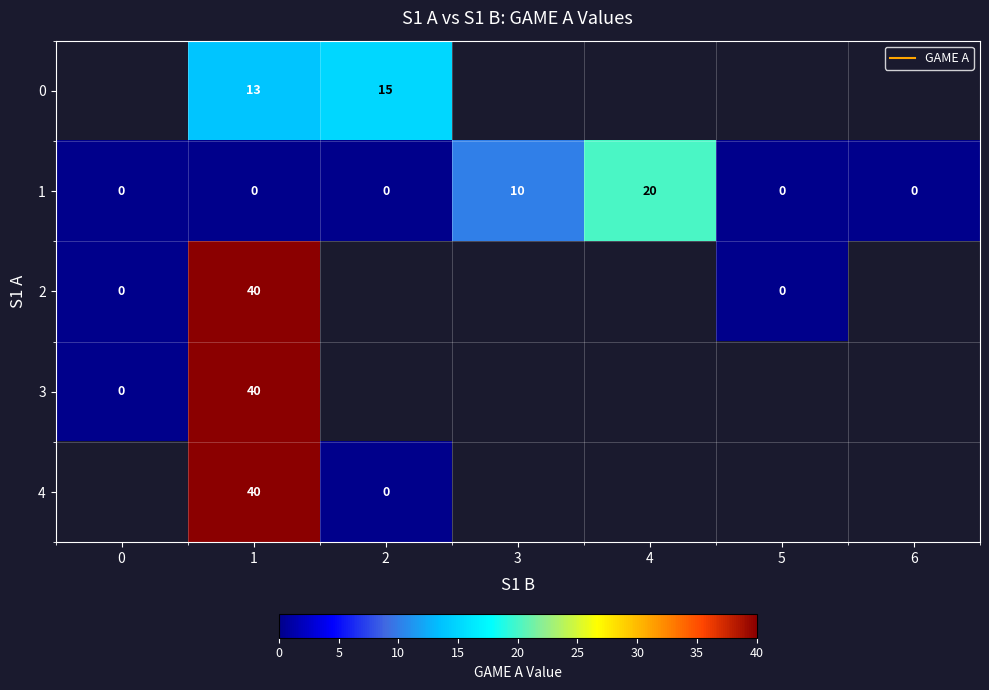

Between 4 and 2, which is larger?

2